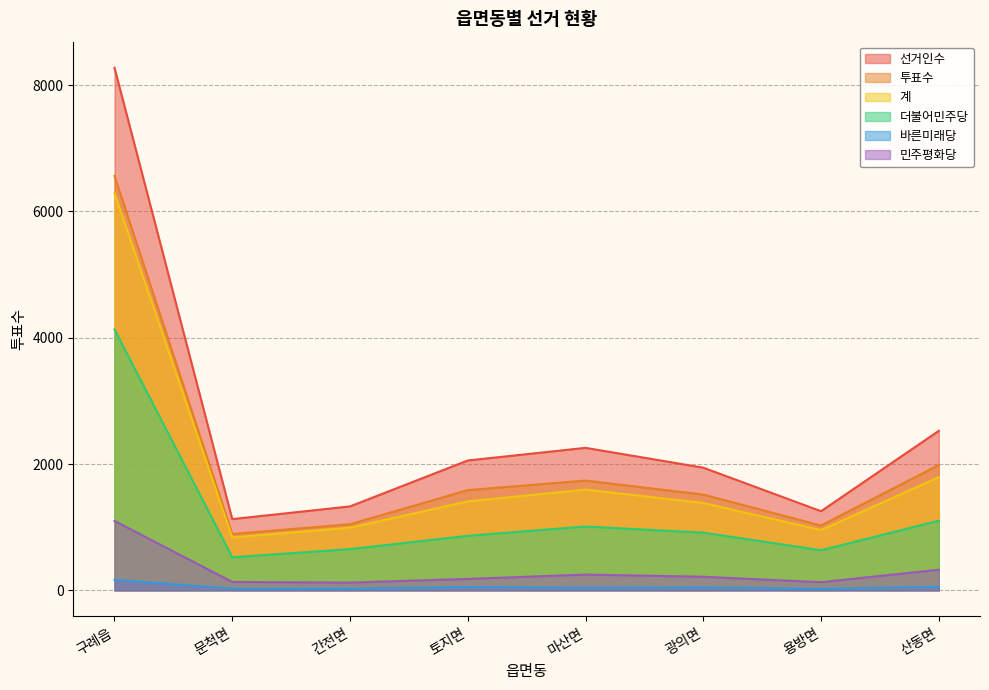

At which category does 선거인수 reach its first local valley?

문척면